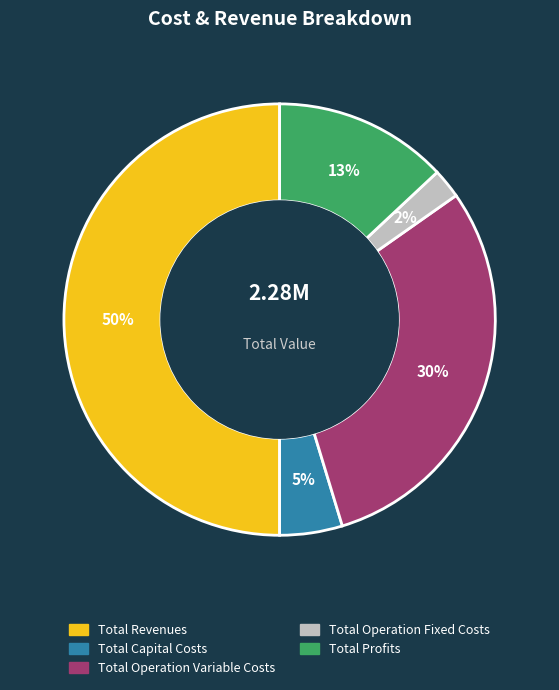

What percentage is the Total Capital Costs slice, to the nearest percent?

5%